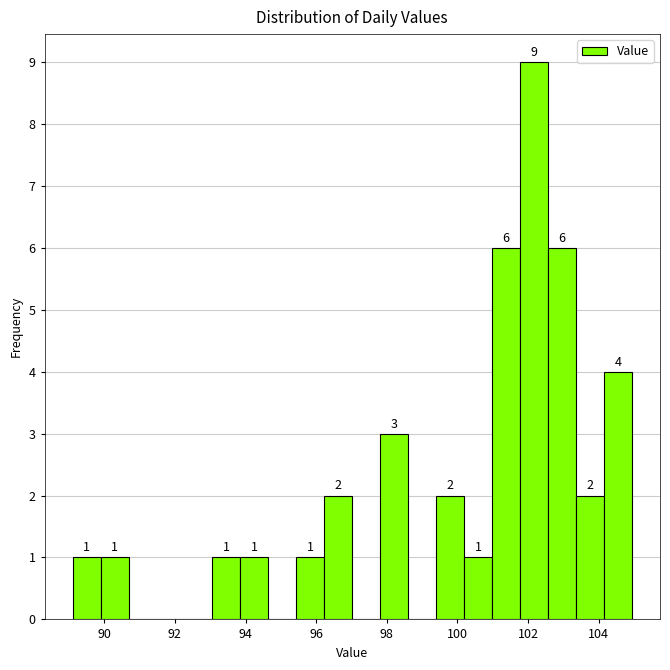

Read against the x-axis, roughly where is the centre of the tallest bar?

102.2